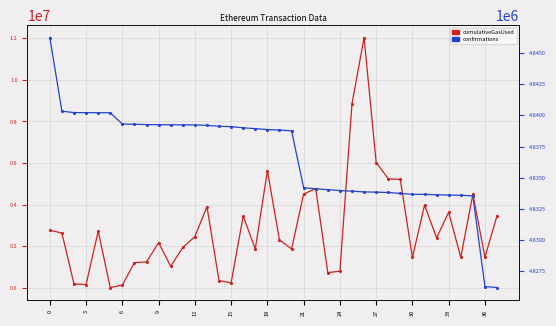

Read the cumulativeGasUsed value at 6.

189697